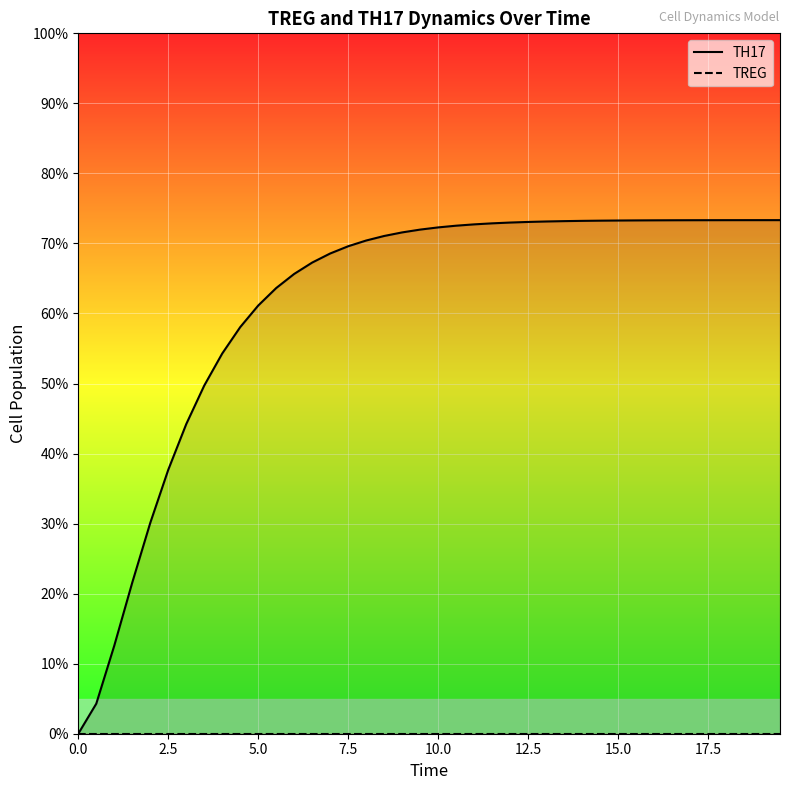

Does the chart display data point markers on the line(s)?

No